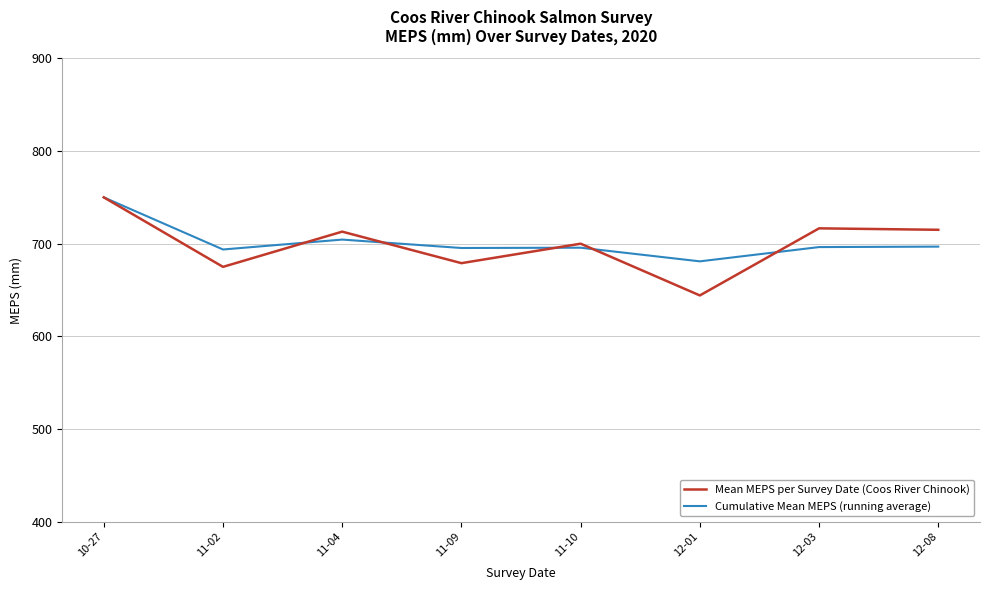

Read the Cumulative Mean MEPS (running average) value at 10-27.

750.0